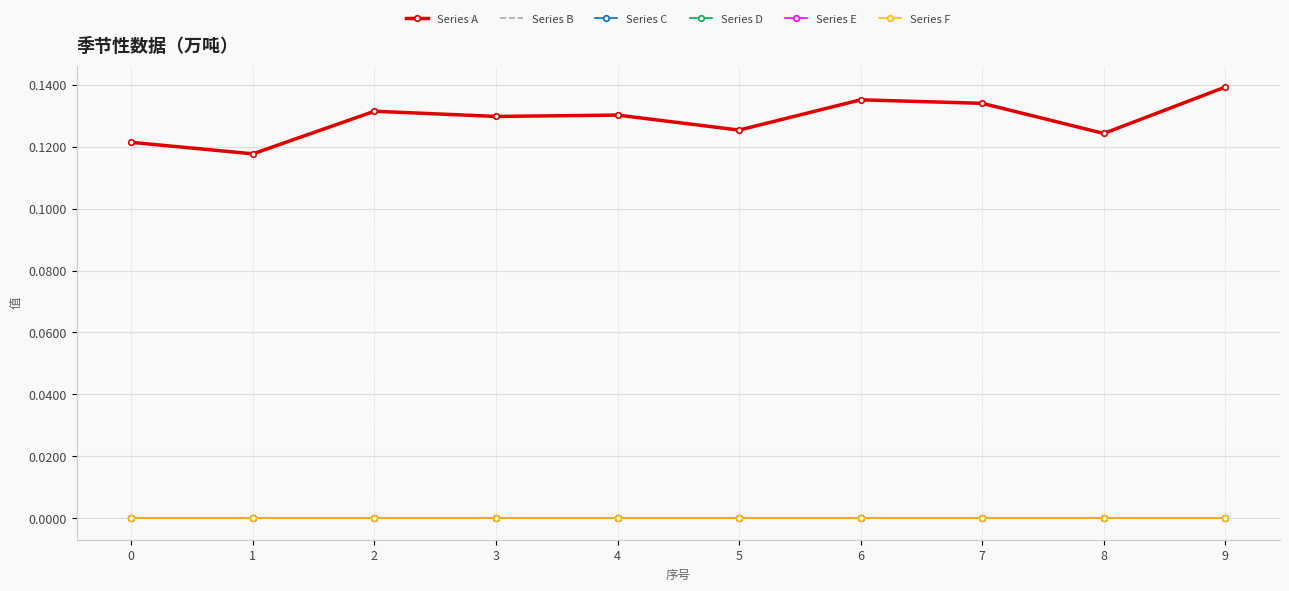

True or false: Series D has more than 2 interior local peaks.

False